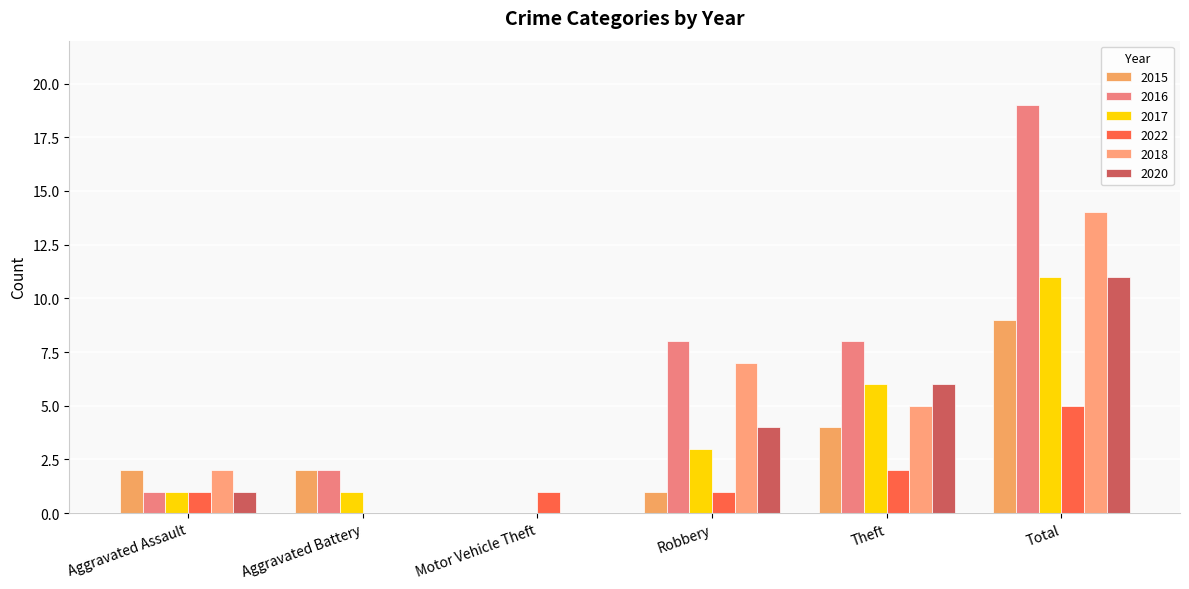

What is the difference between the maximum and minimum values in the 2018 series?

14